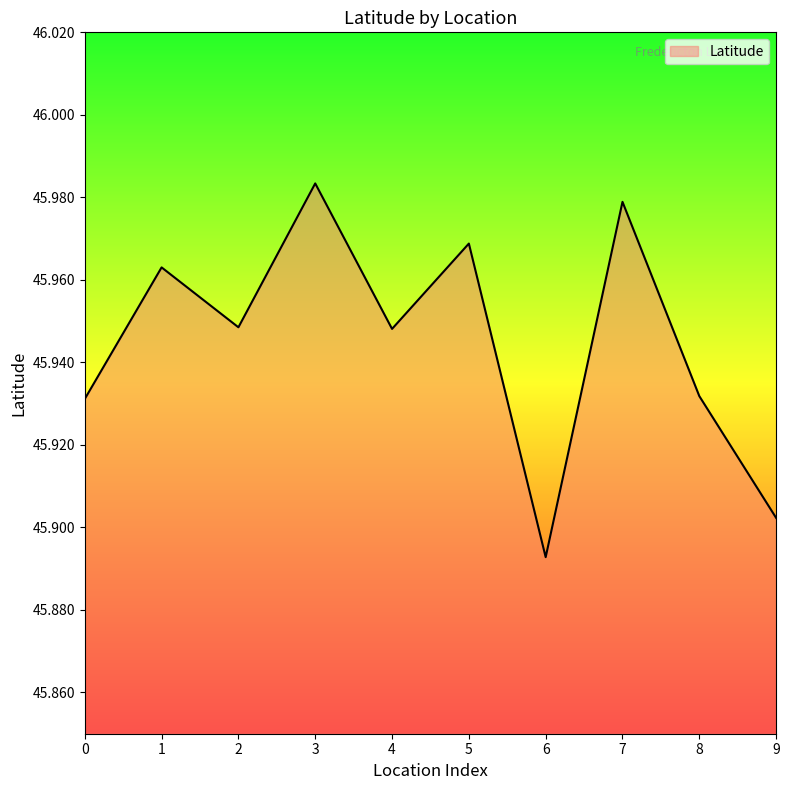

Which category has the highest value across all series?

3